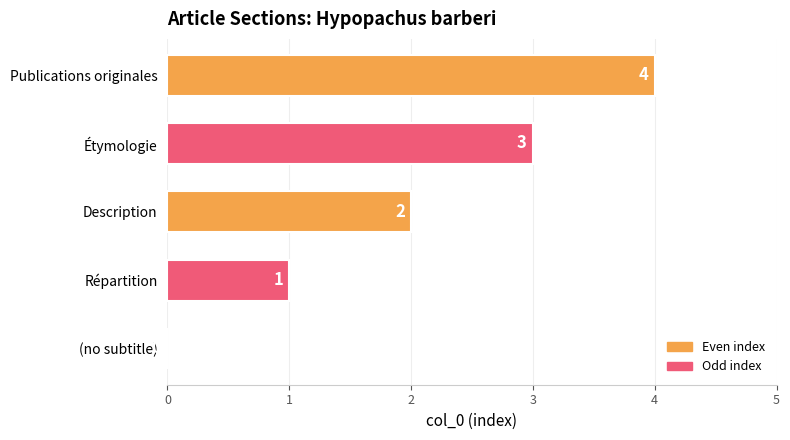

True or false: the data shows 4 at Publications originales.

True